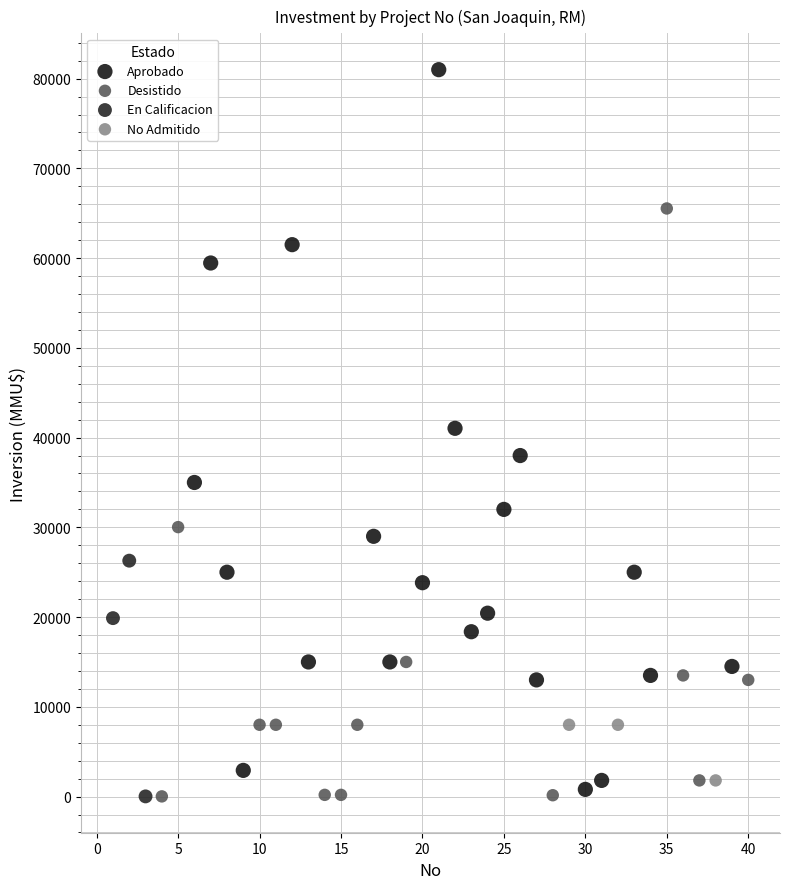

Which series has the largest Y range (max minus min)?

Aprobado